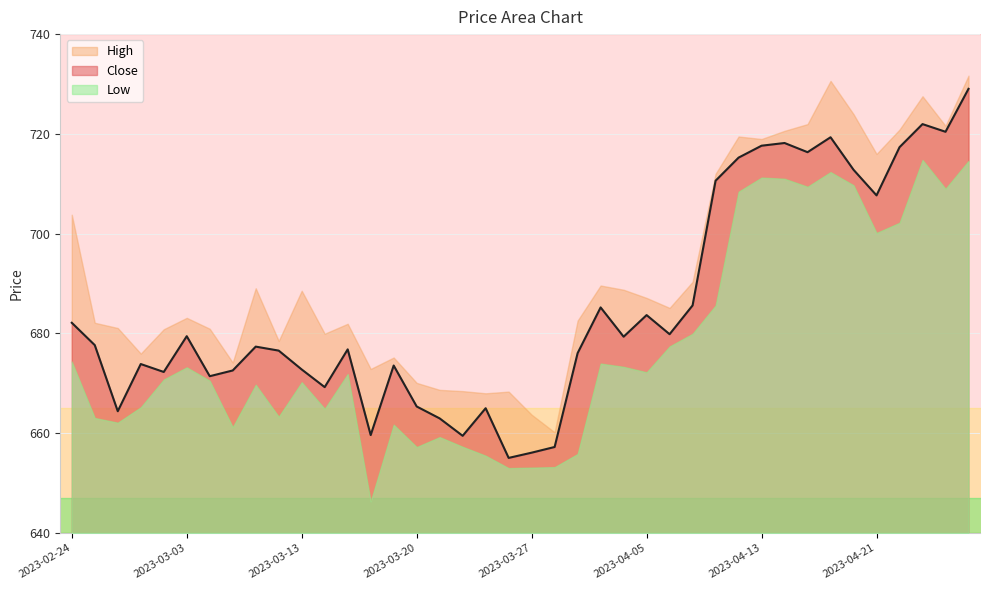

Which series changed the most between 2023-04-03 and 2023-04-26?

Close